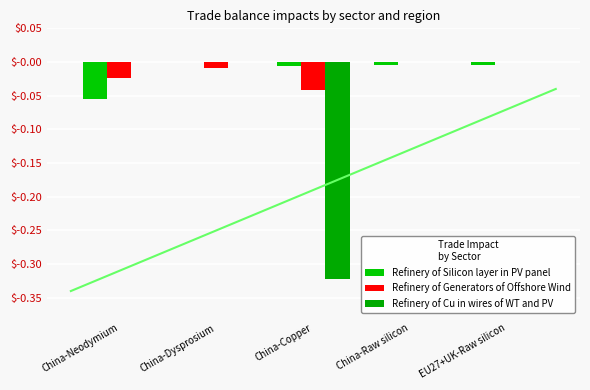

Does the chart contain any negative values?

Yes